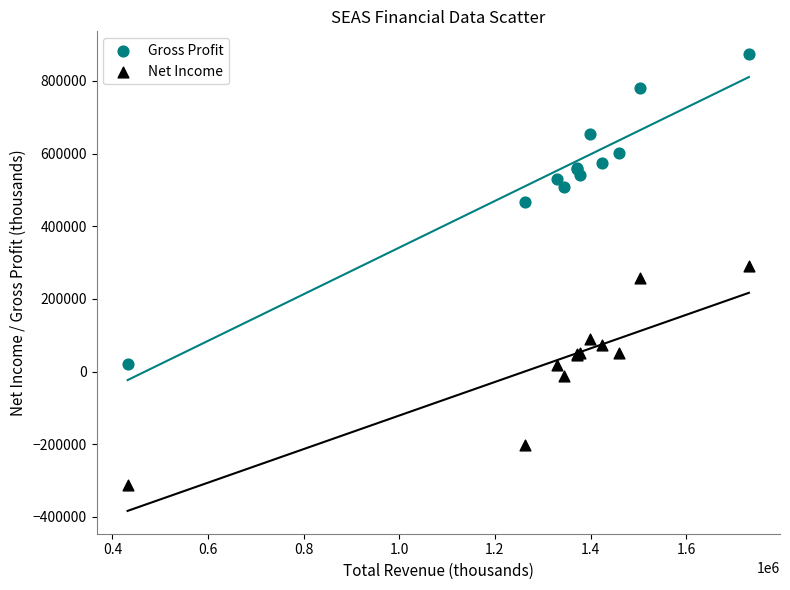

Which series reaches the minimum Y coordinate?

Net Income